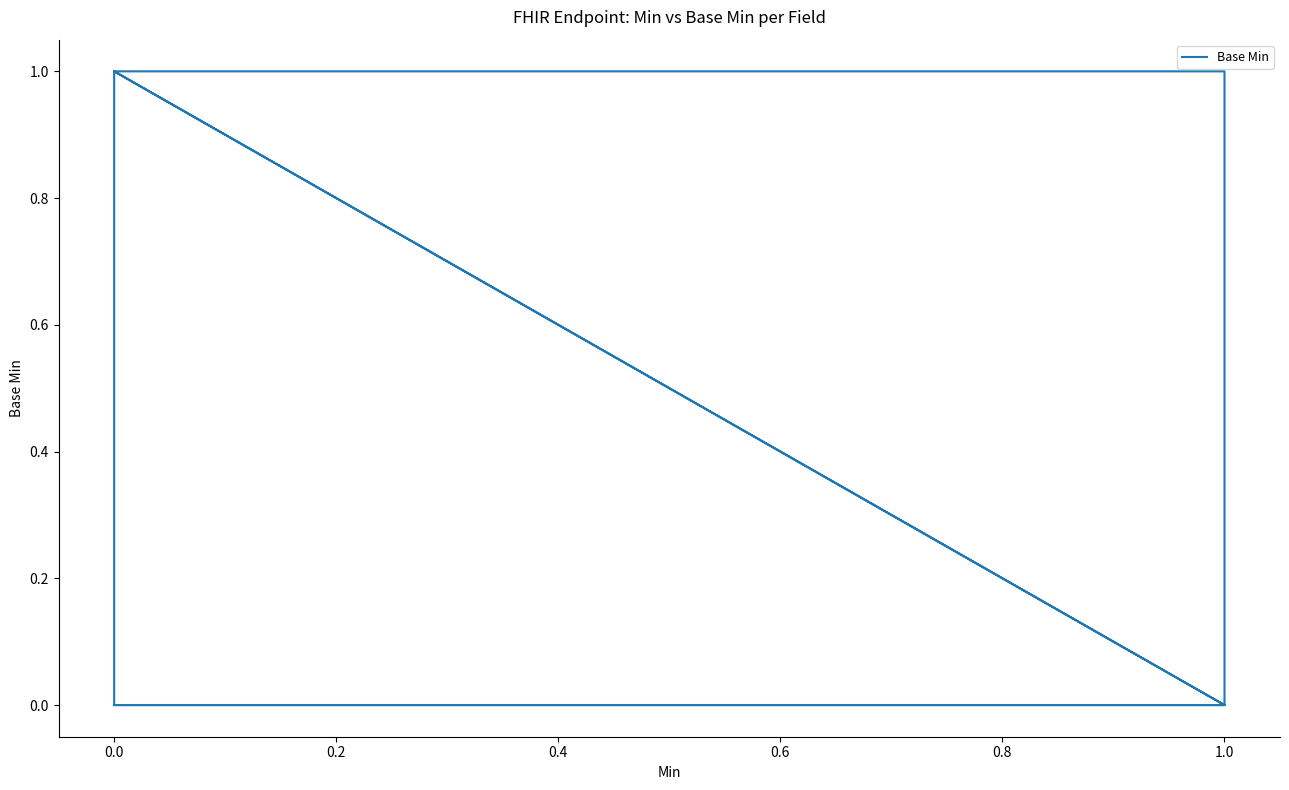

What is the difference between the second highest and second lowest values?

1